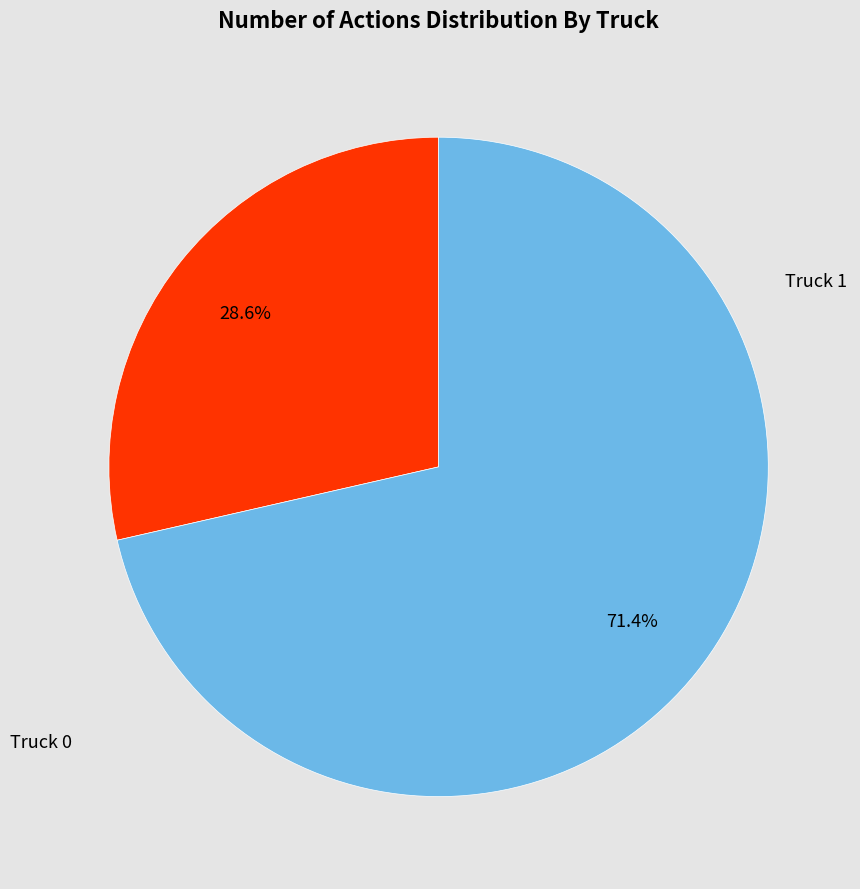

Is there any slice that represents more than half of the pie?

Yes